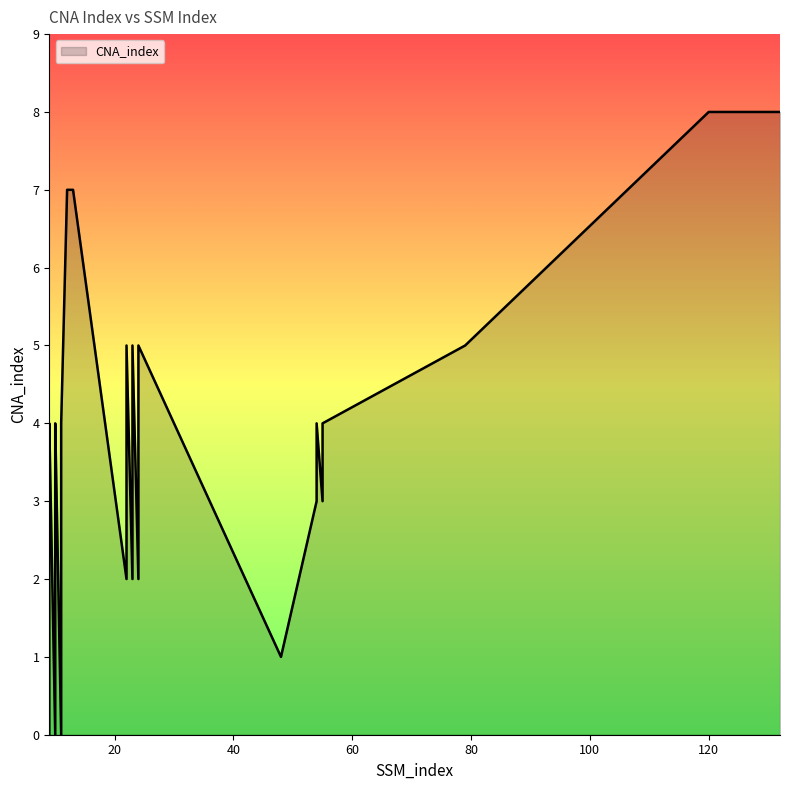

What is the difference between the values at 11 and 9?

3